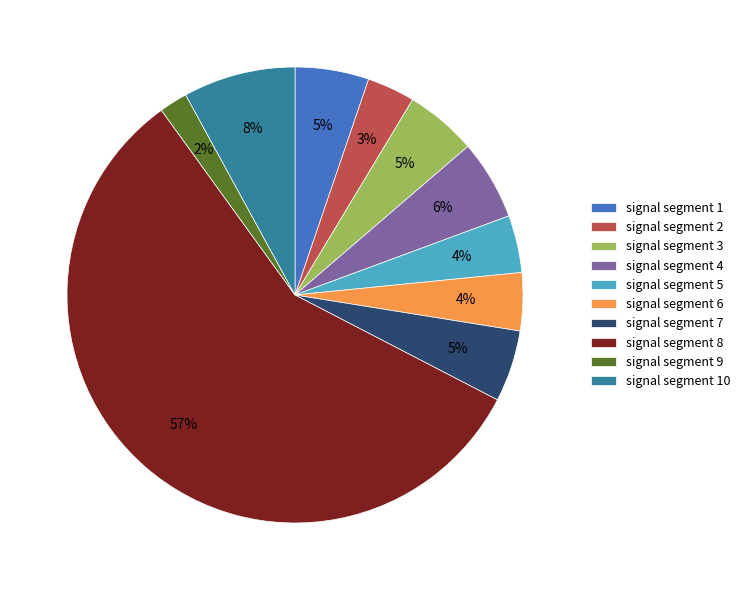

Does signal segment 8 represent more than half of the total?

Yes